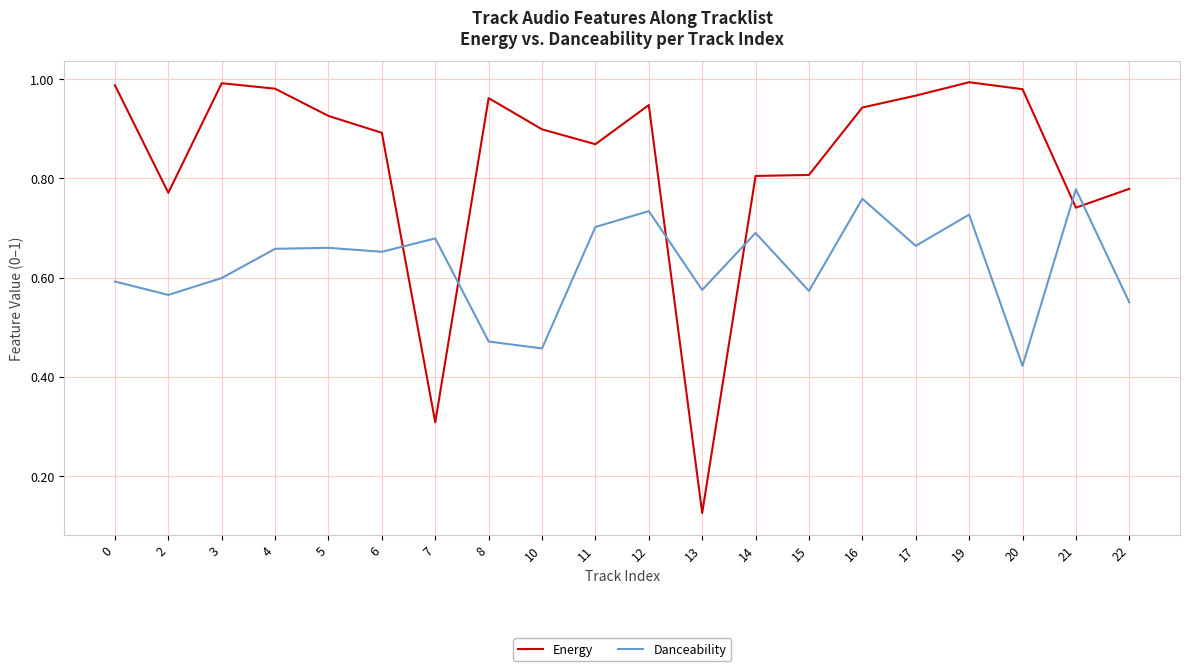

Which series has the widest spread of values?

Energy